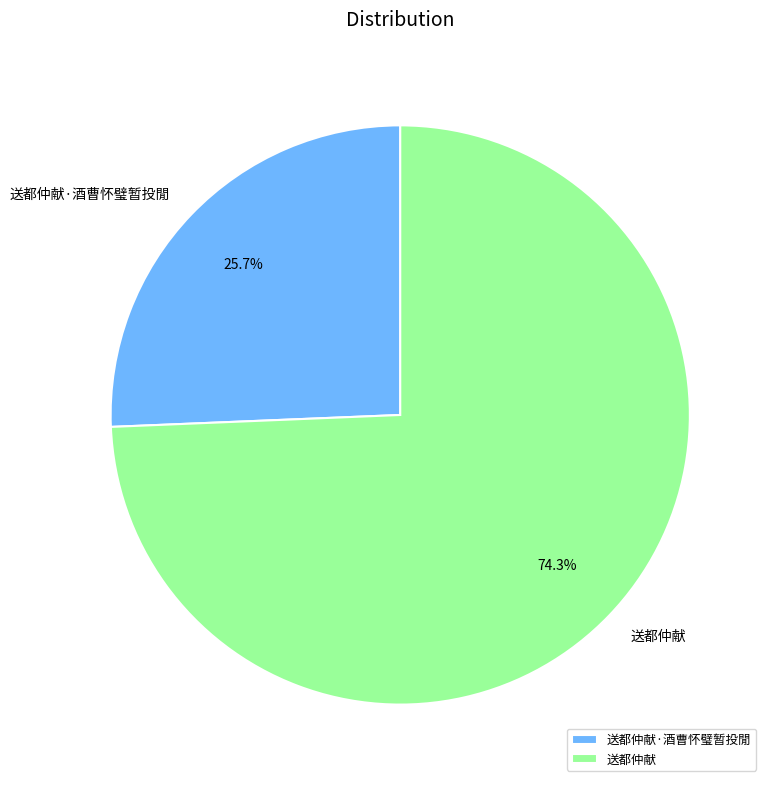

Is it true that 送都仲献·酒曹怀璧暂投閒 is 26% of the pie?

True